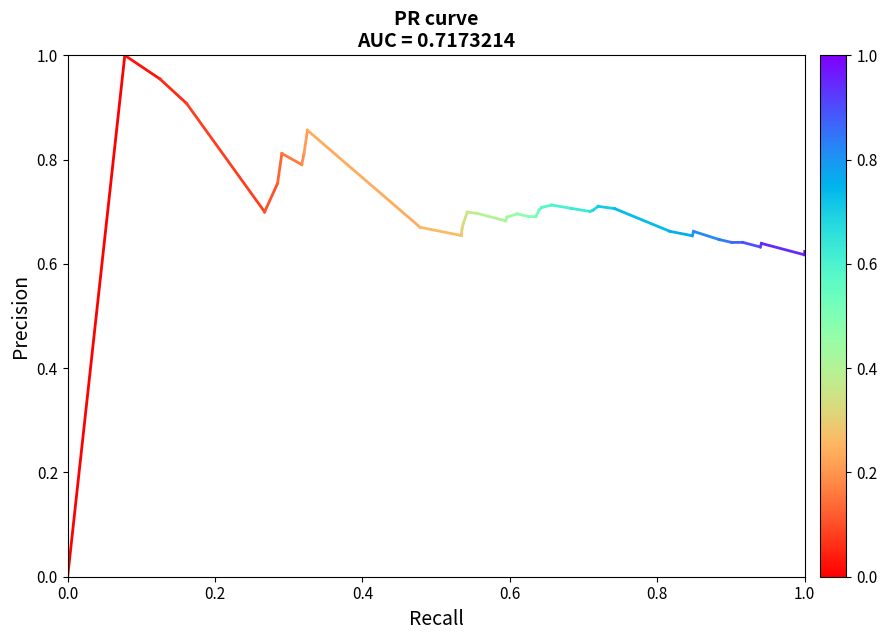

The value at 0.0 is -1. True or false?

False